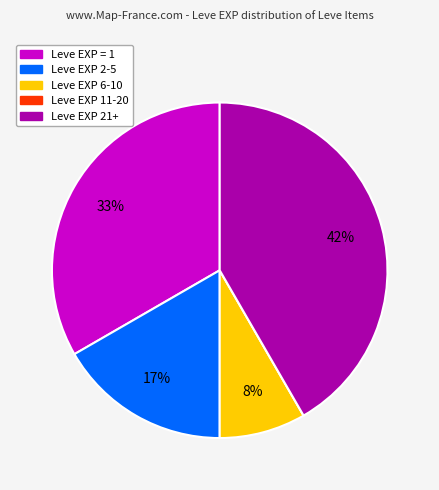

To the nearest percent, what is the difference between the largest and smallest slice percentages?

42%